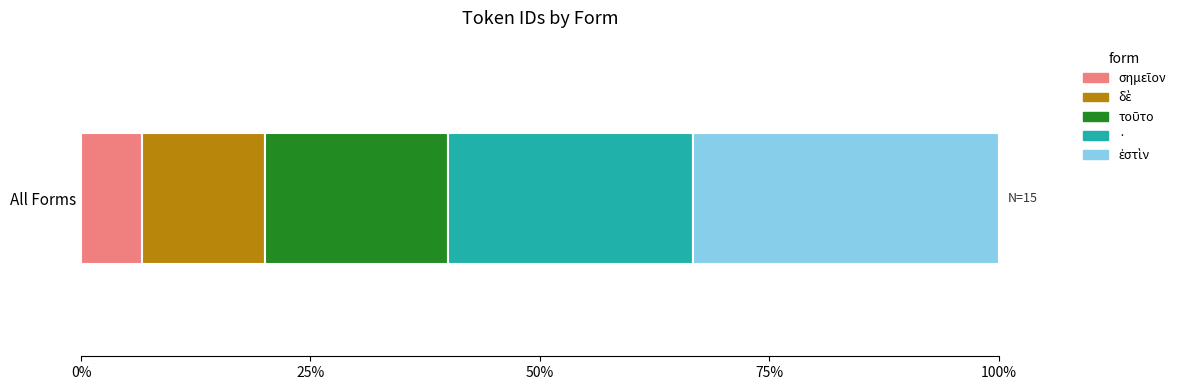

Reading left to right, transcribe all the data shown in this chart.

1	2	3	4	5